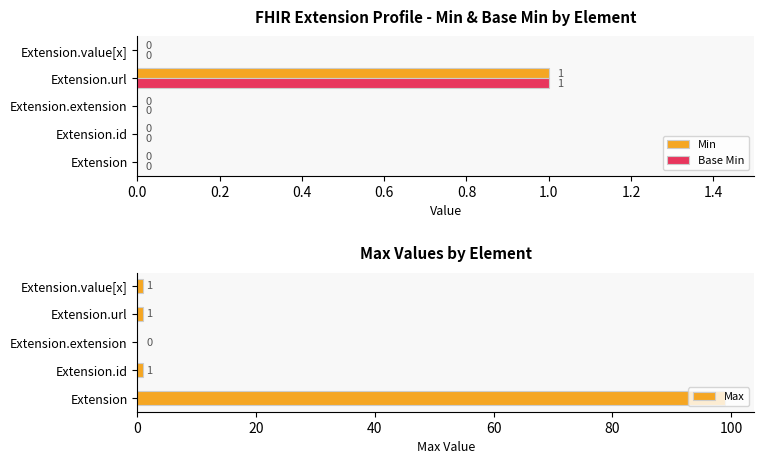

The value of Base Min at Extension is 1. True or false?

False